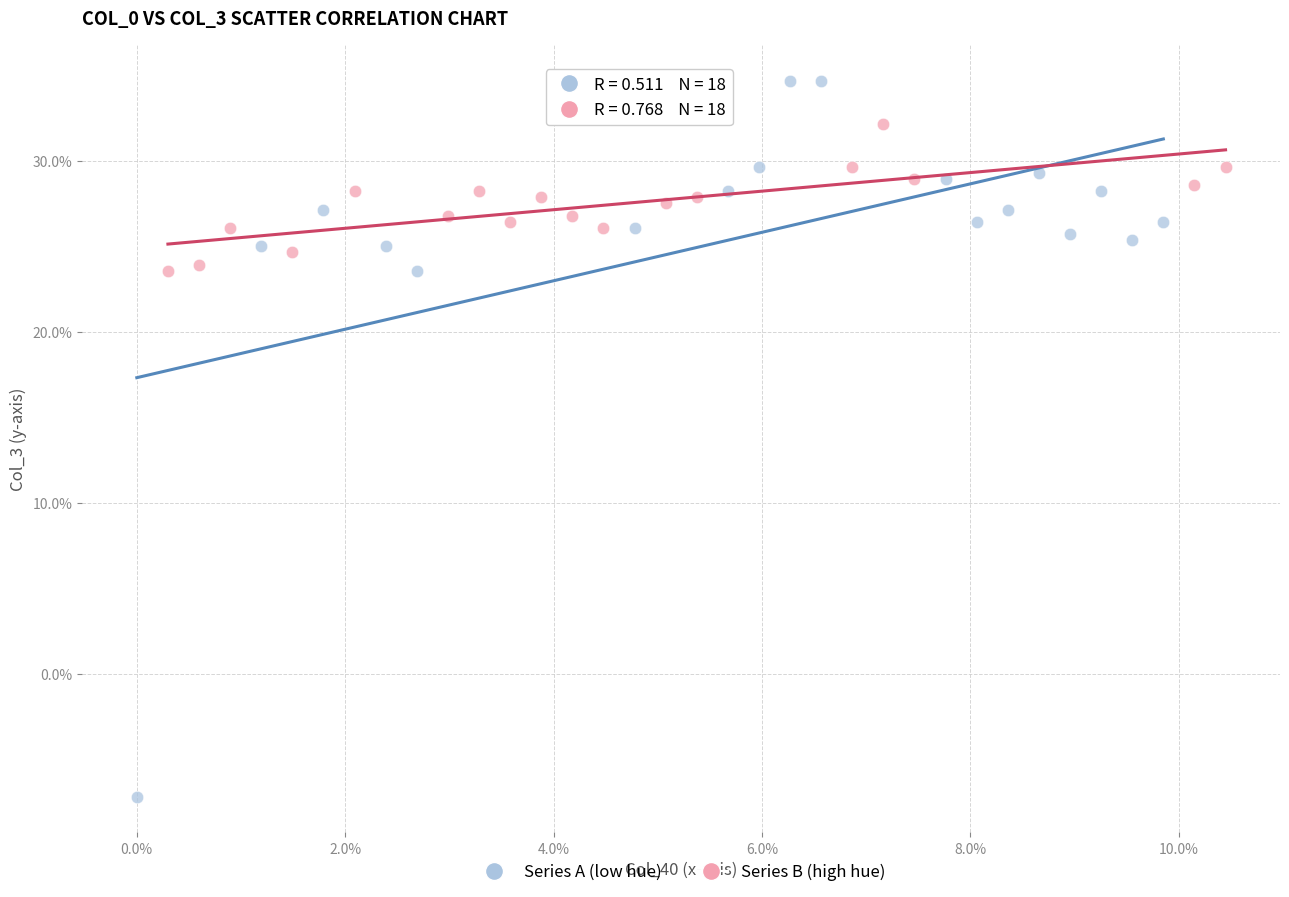

What are all the series names shown in the legend?

Series A (low hue), Series B (high hue)